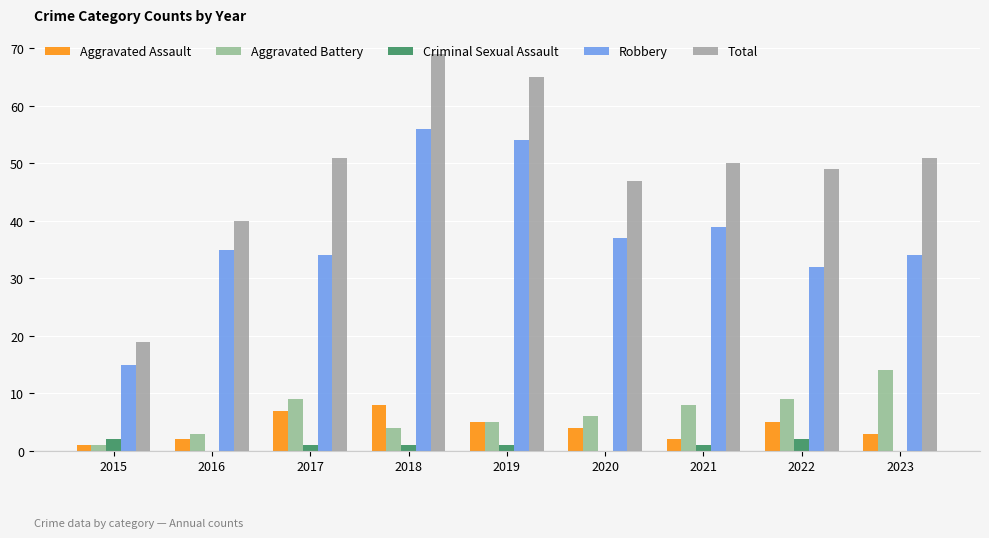

At 2016, list the series in order from smallest to largest.

Criminal Sexual Assault, Aggravated Assault, Aggravated Battery, Robbery, Total